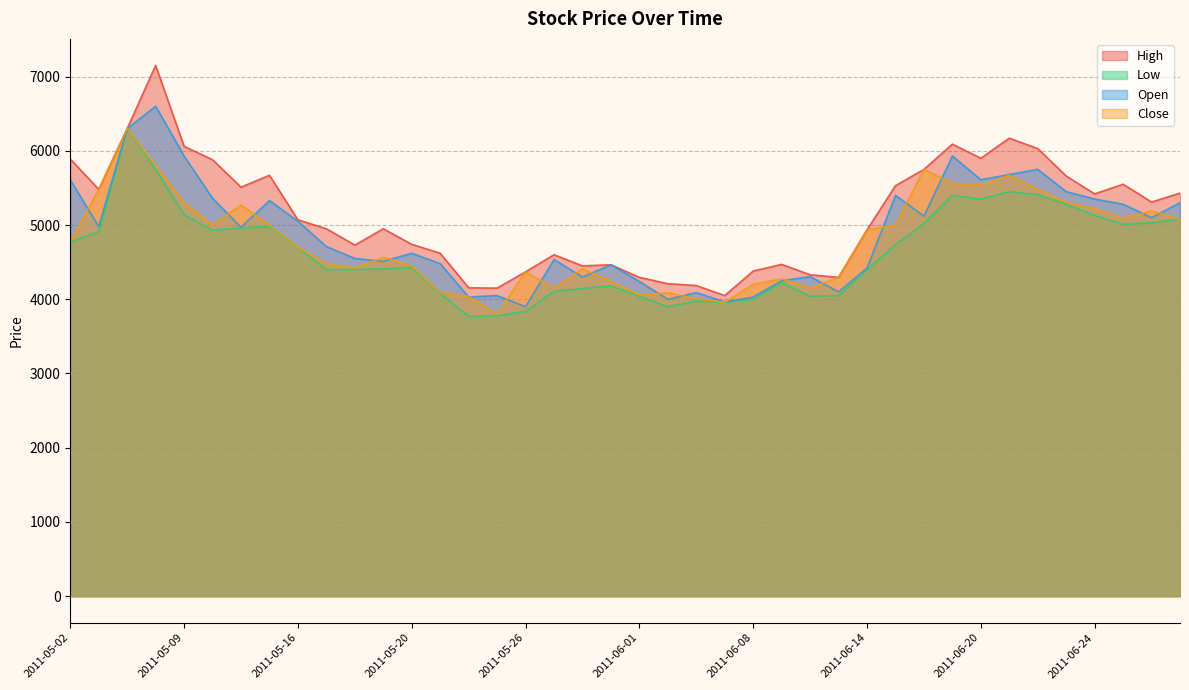

At how many categories does at least one series exceed 7065?

1